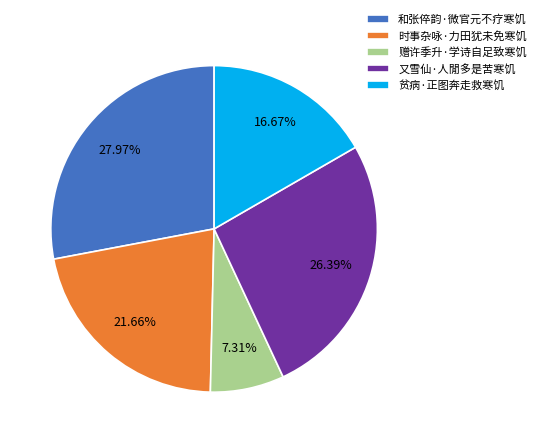

To the nearest percent, what is the difference between the largest and smallest slice percentages?

21%